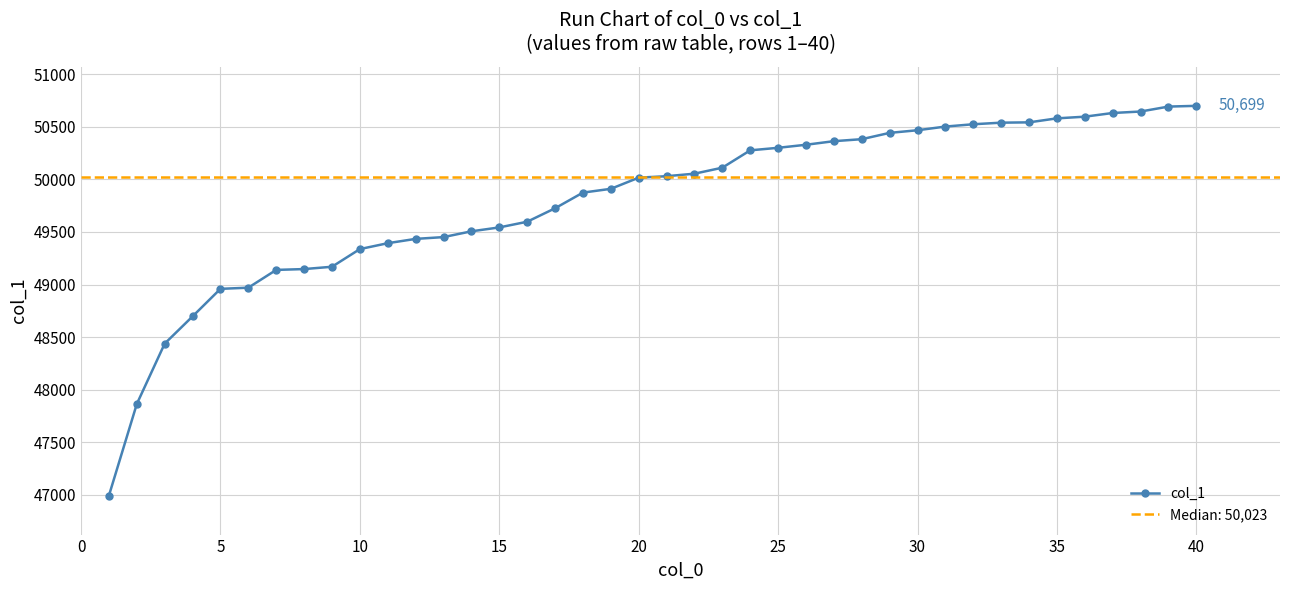

What is the maximum value shown in the chart?

50699